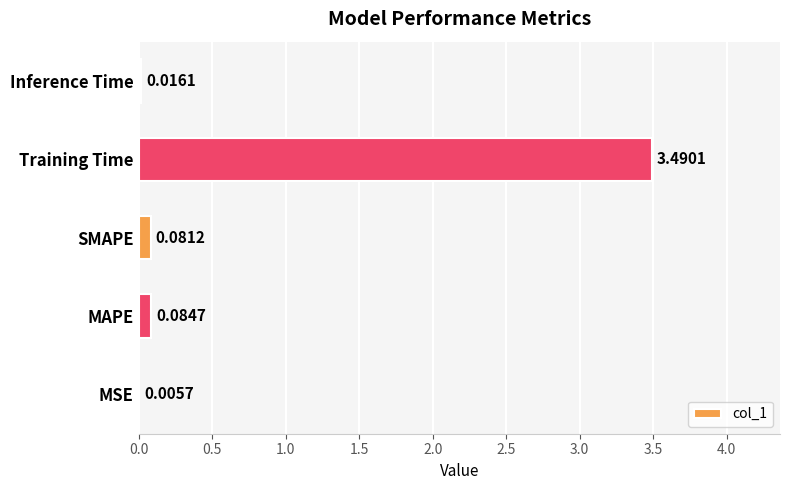

What is the sum of all values?

3.7